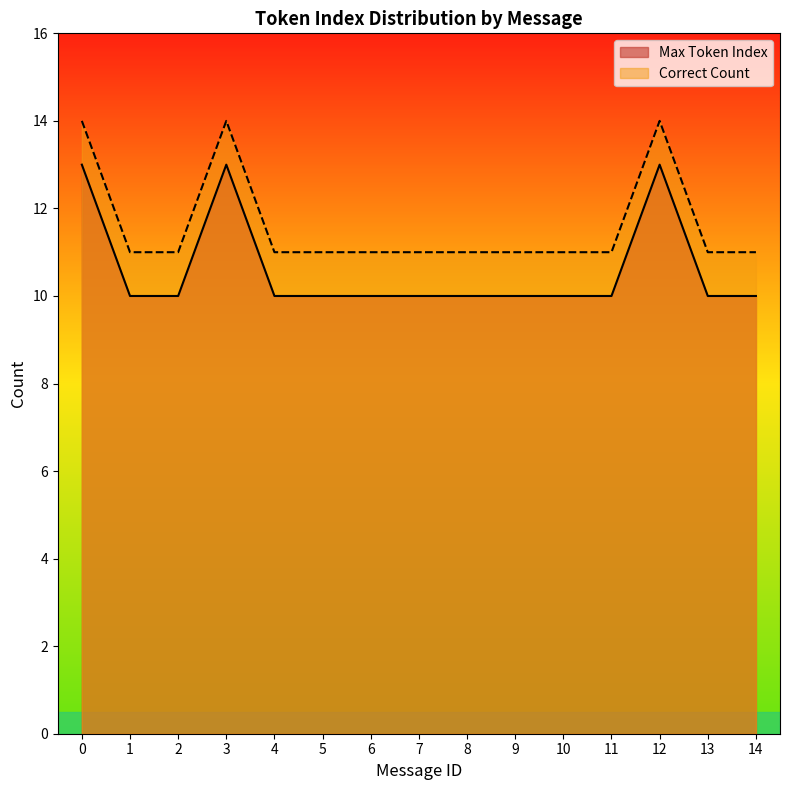

How many Max Token Index values are between 10 and 11?

12